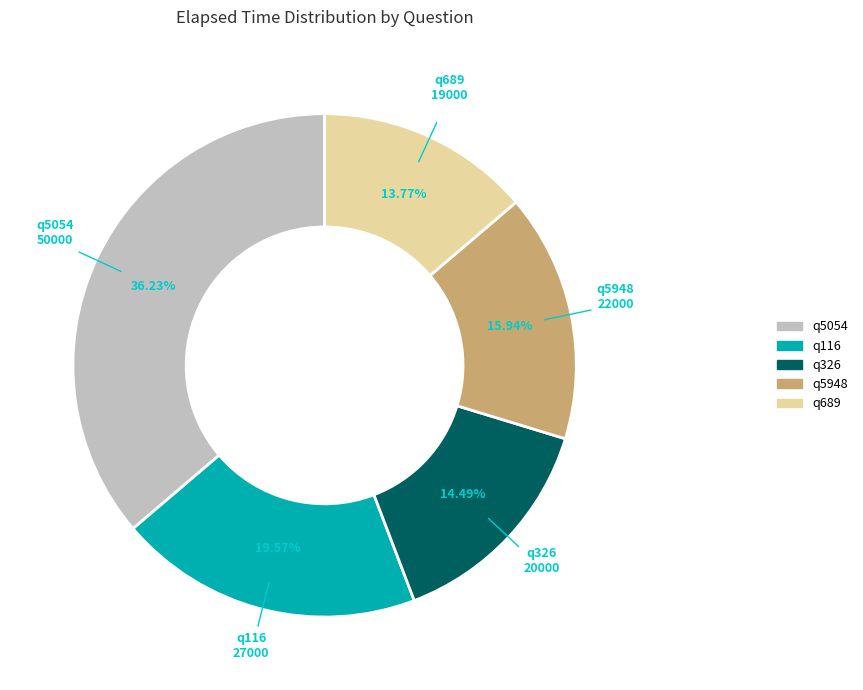

Is it true that q5054 is 24% of the pie?

False